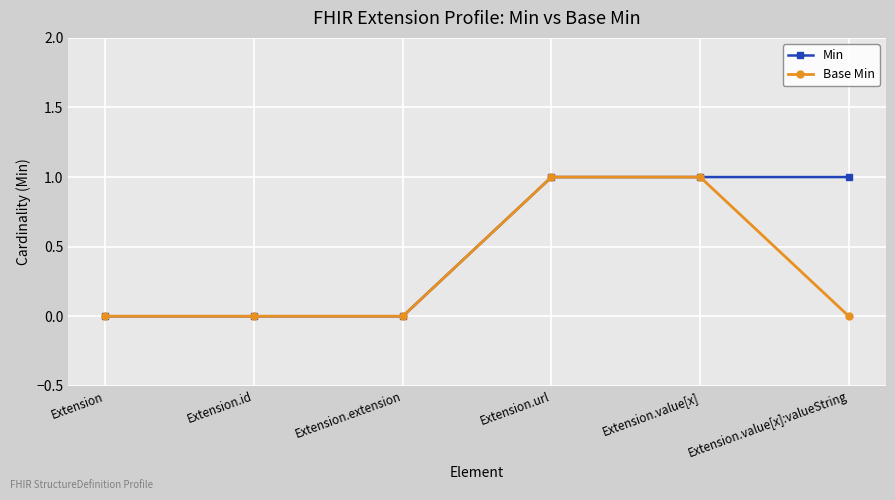

True or false: Base Min has more than 2 points higher than both neighbors.

False